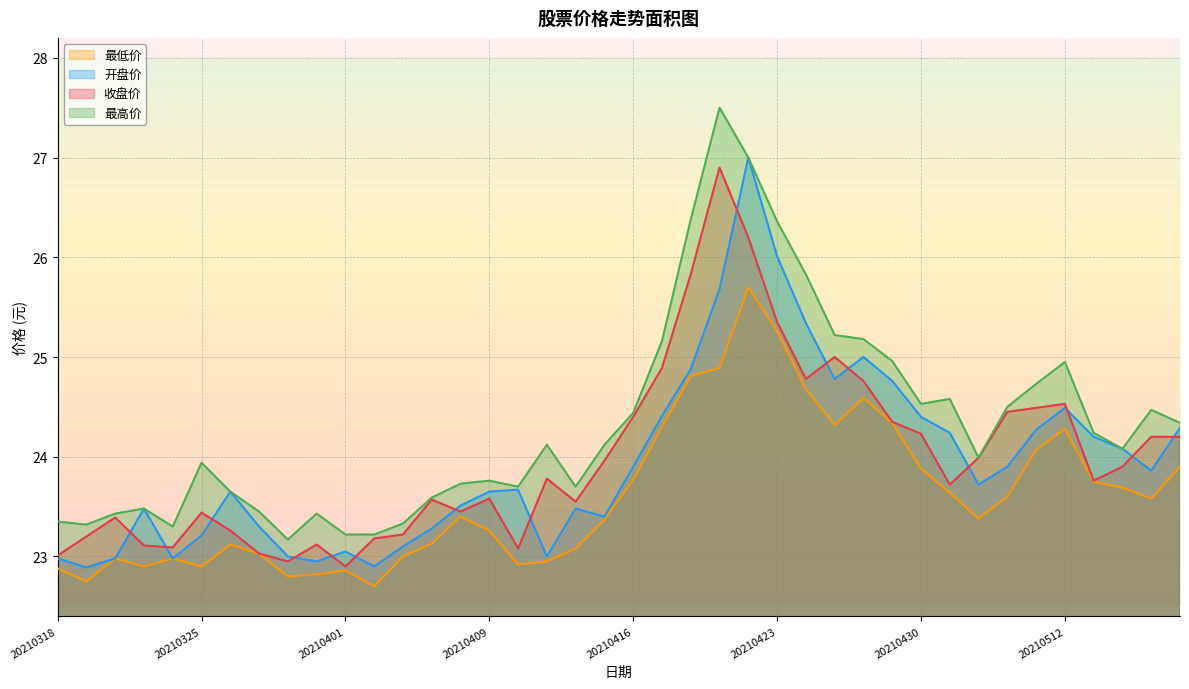

What is the highest value of the 最高价 series?

27.5